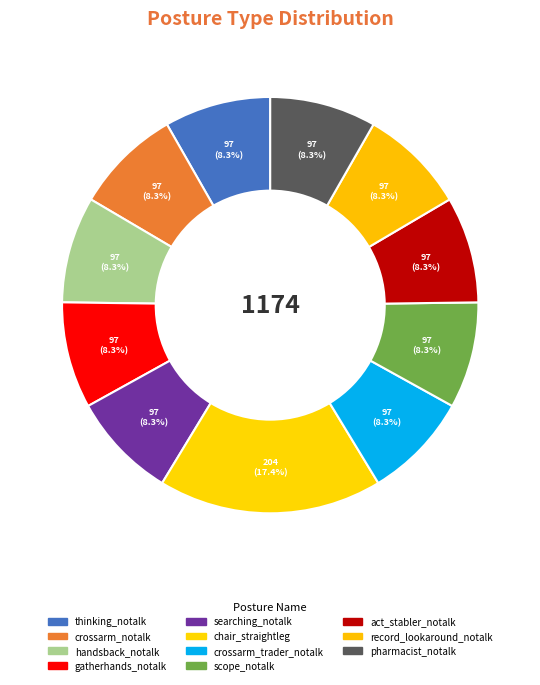

To the nearest percent, what is the average slice percentage?

9%